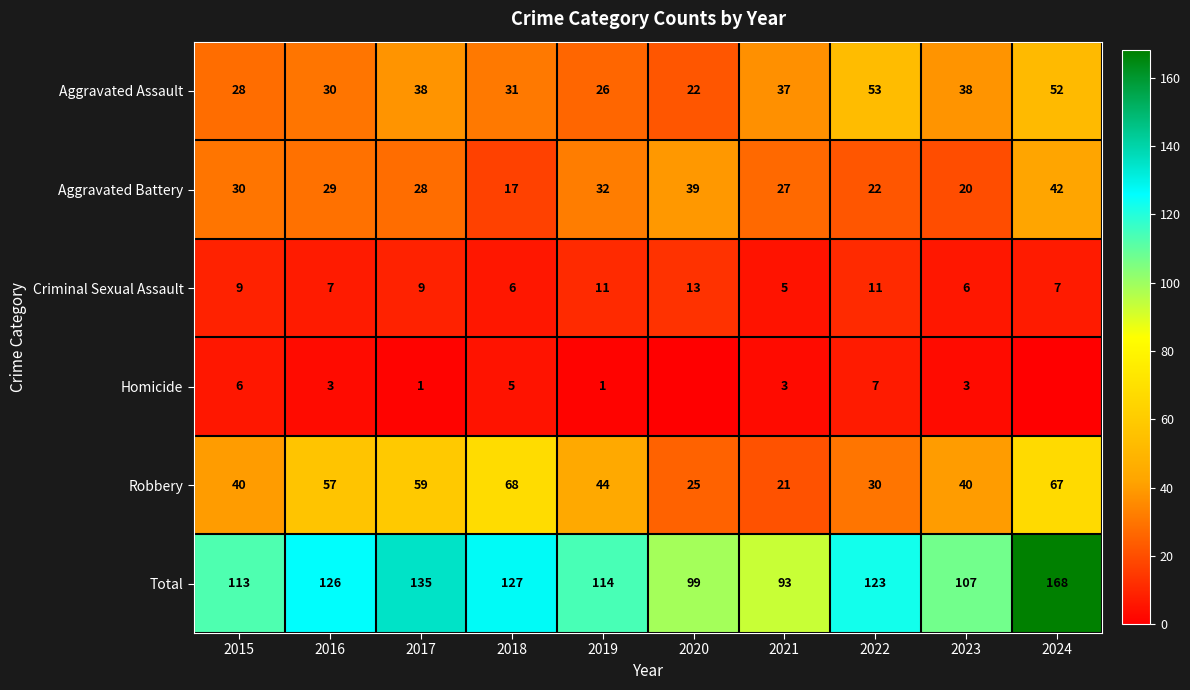

At which category is the sum across all series the highest?

2024